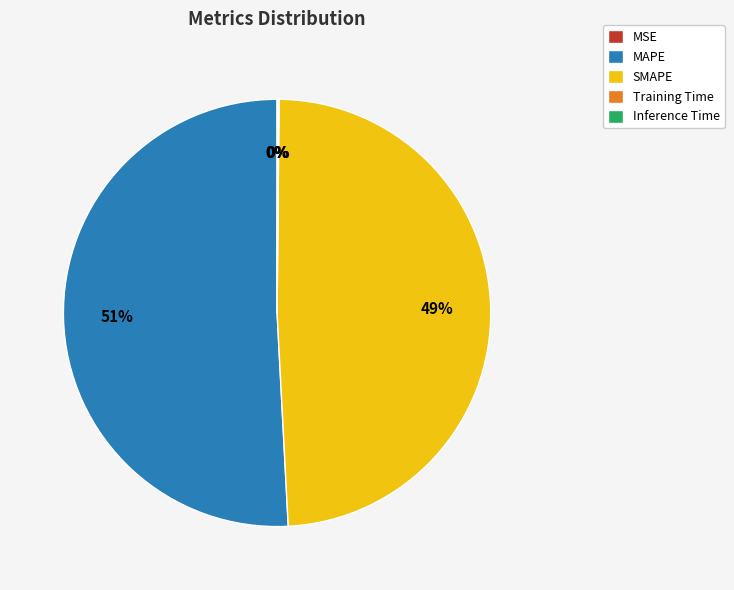

Is it true that MSE is 0% of the pie?

True